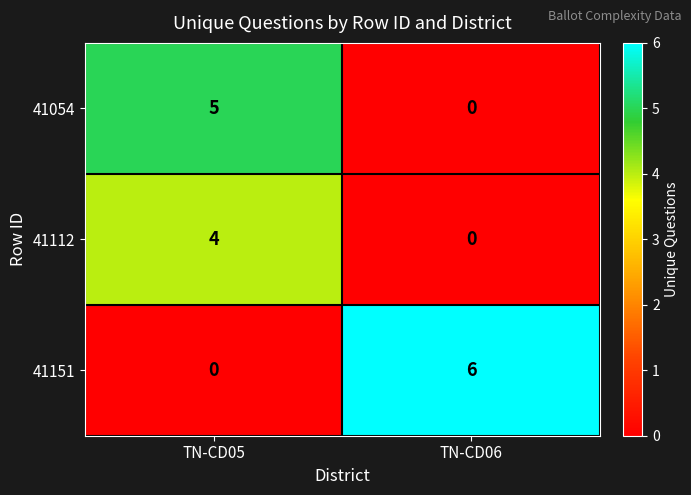

At how many categories does at least one series exceed 4?

2